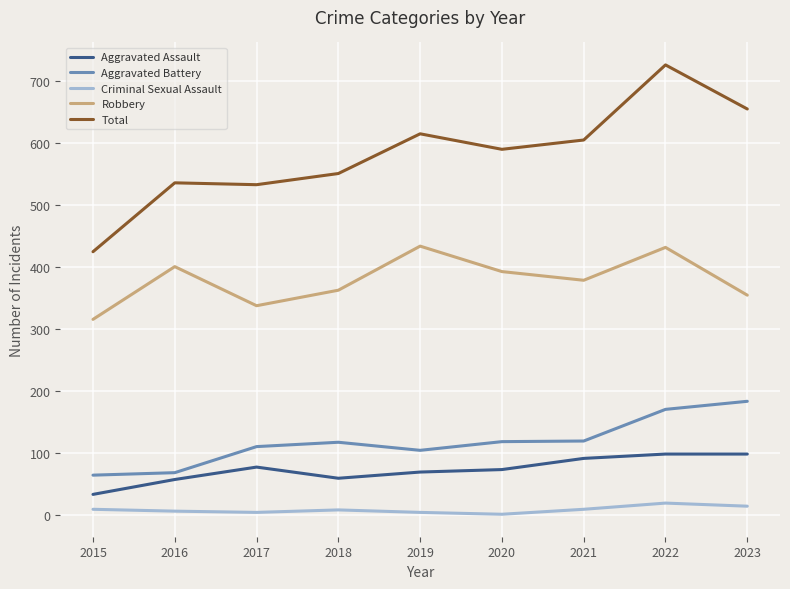

What is the total value across all series at 2023?

1308